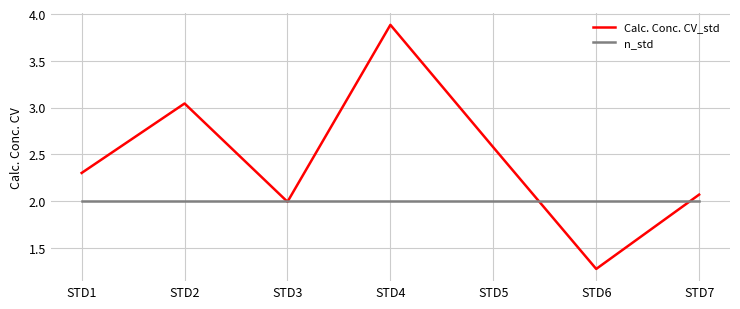

Is it true that n_std equals 2.0 at STD6?

True